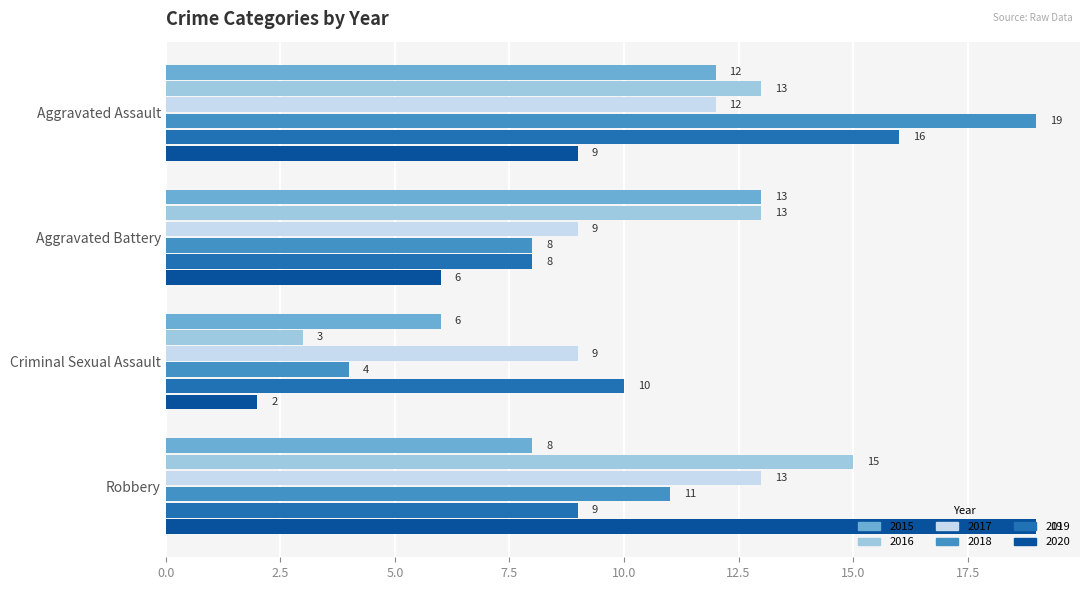

What is the maximum value shown in the chart?

19